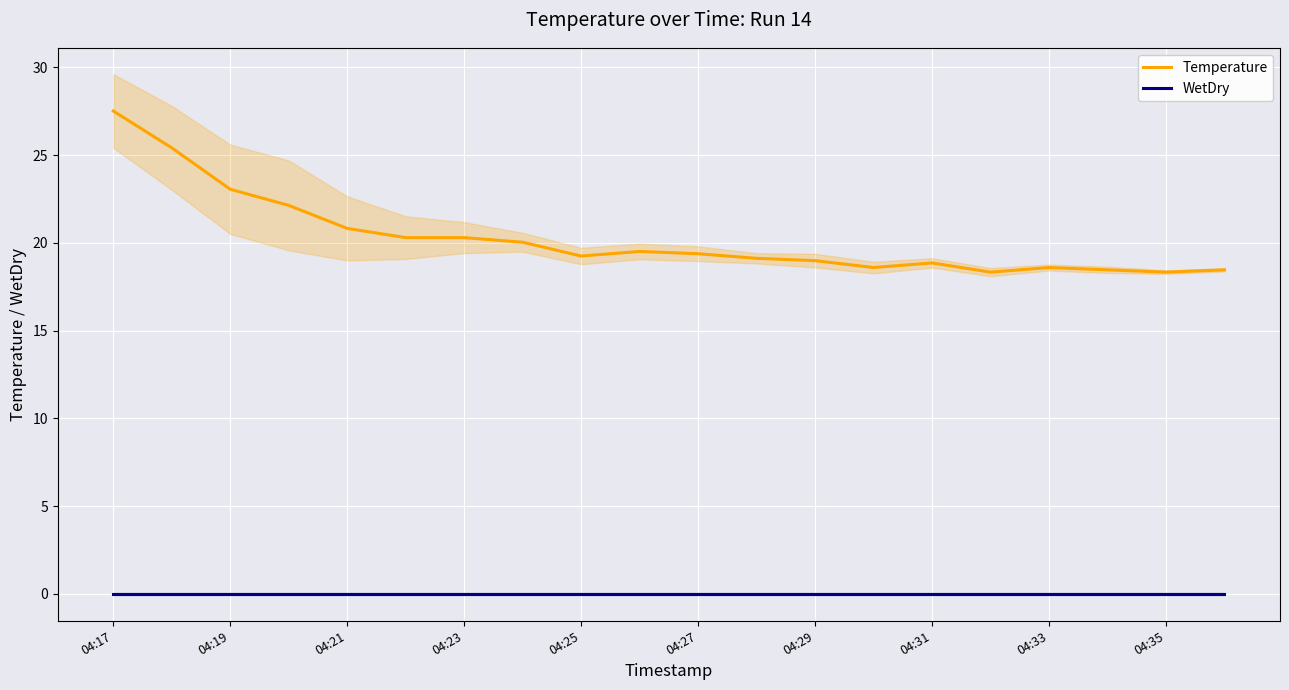

At how many categories does at least one series exceed 11?

20